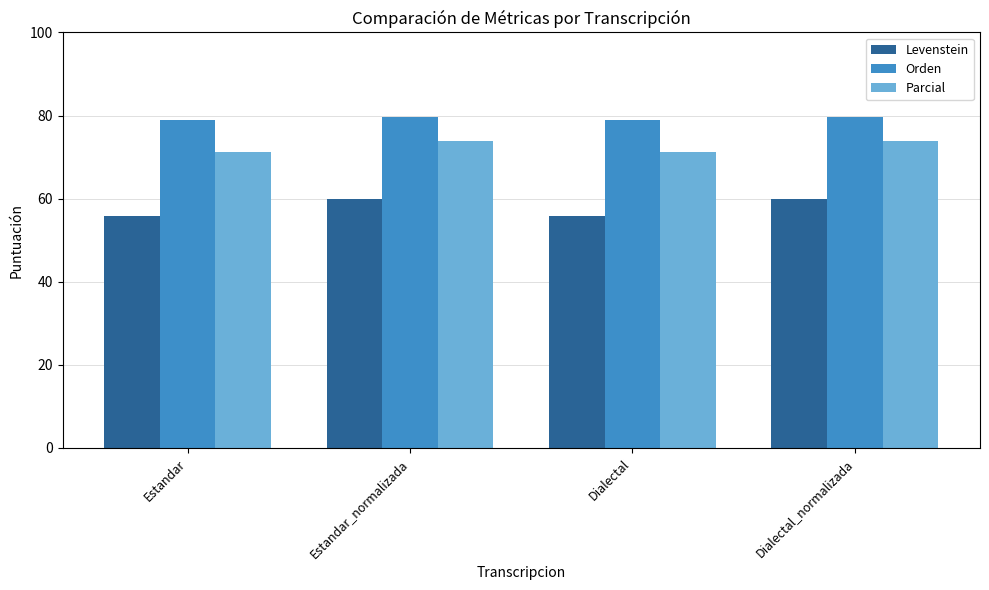

What is the total value across all series at Estandar_normalizada?

213.6